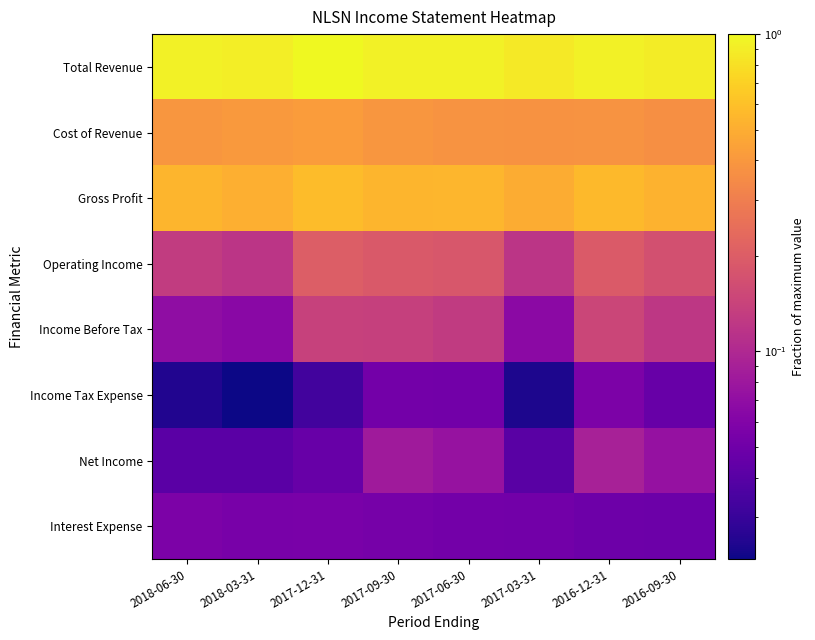

Which has a higher value, 2017-06-30 or 2017-03-31?

2017-06-30